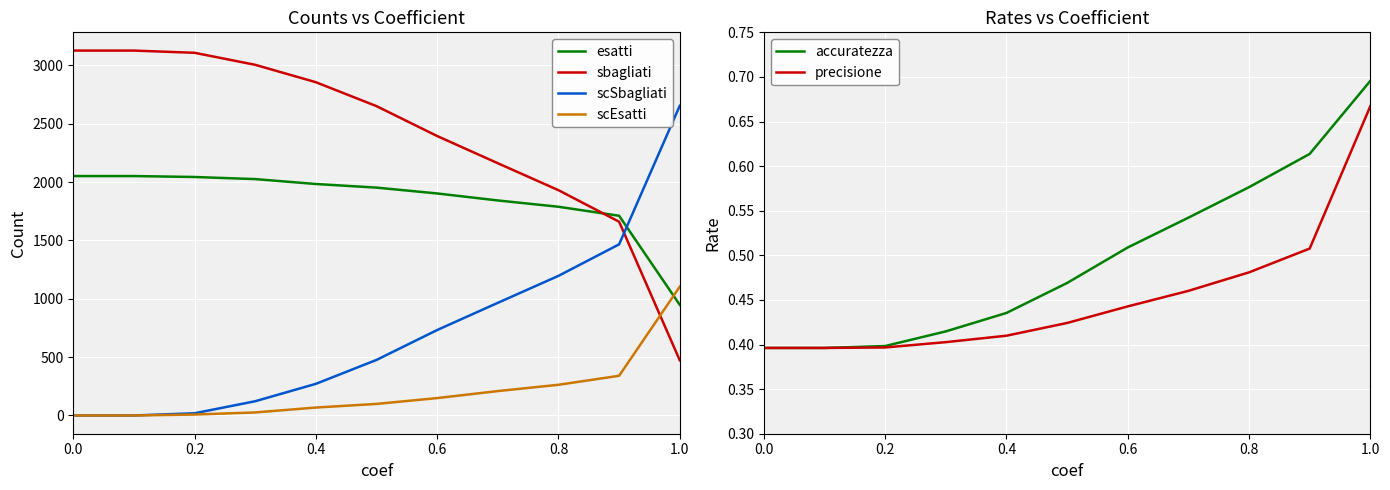

What is the value of the accuratezza point at the 2nd from the left?

0.4